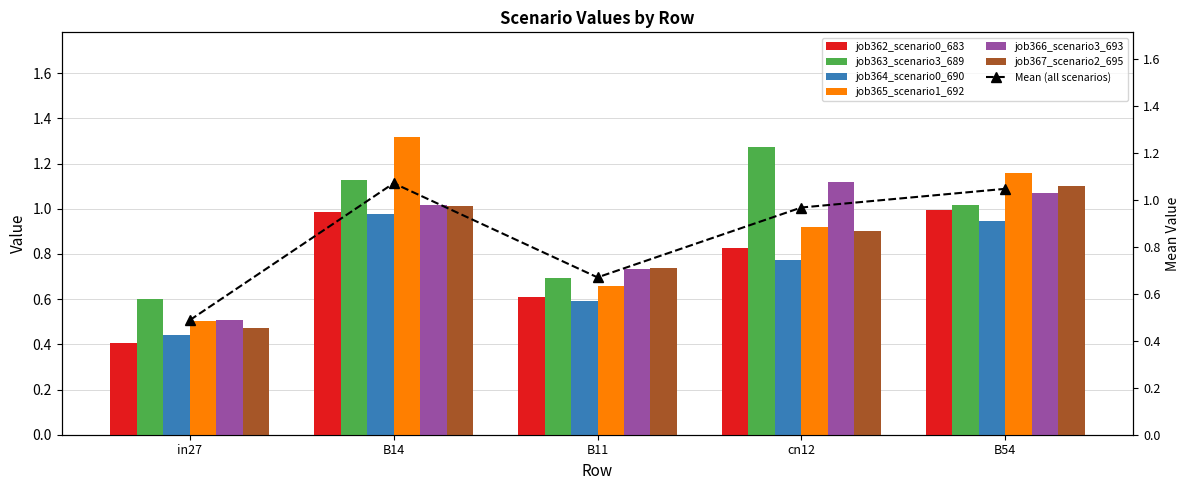

The value of job365_scenario1_692 at in27 is 0.3. True or false?

False